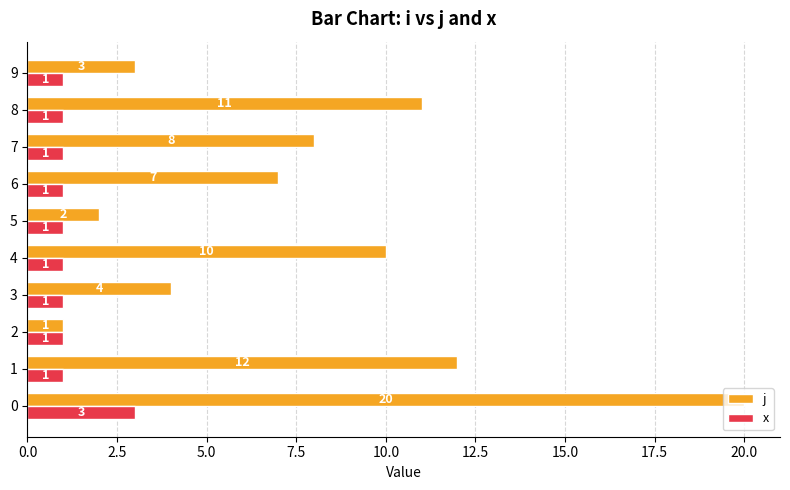

Between 0 and 6, which series saw the biggest shift?

j